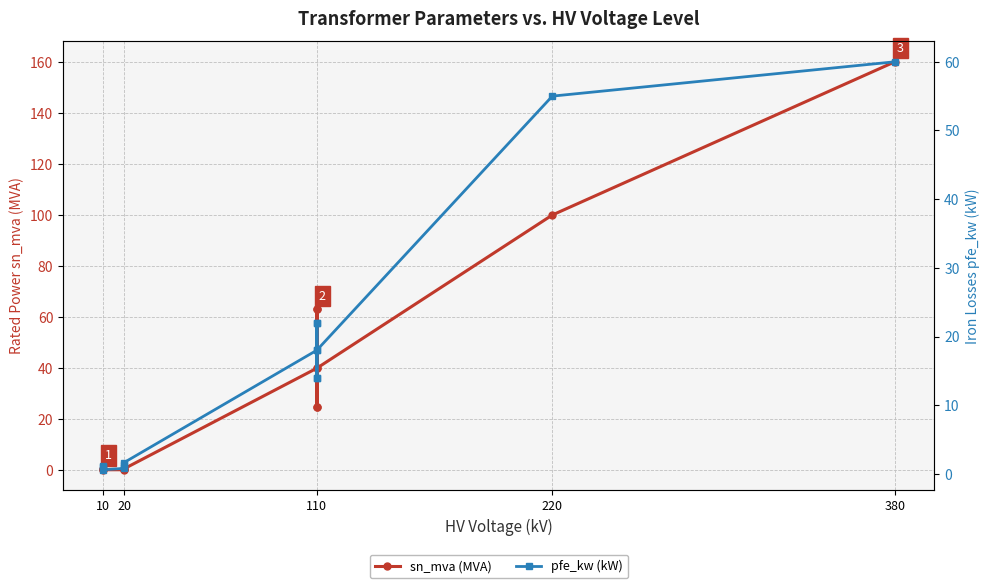

Is this an area chart (filled region under the line)?

No